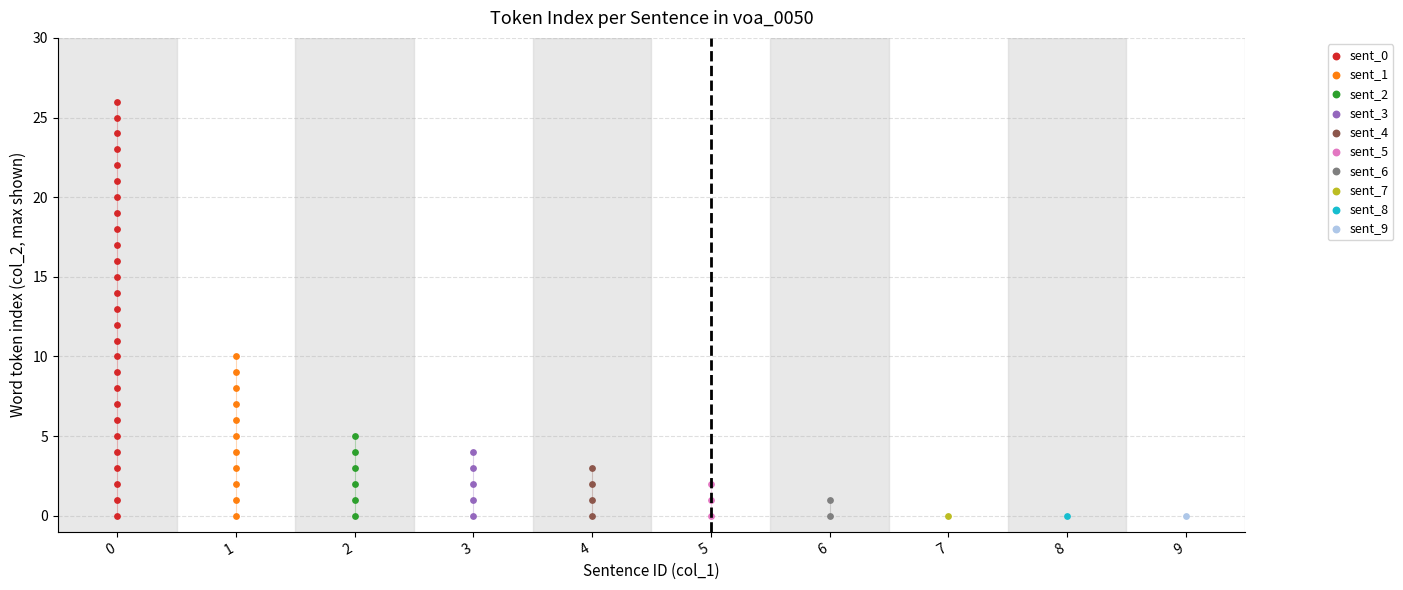

What are all the series names shown in the legend?

sent_0, sent_1, sent_2, sent_3, sent_4, sent_5, sent_6, sent_7, sent_8, sent_9